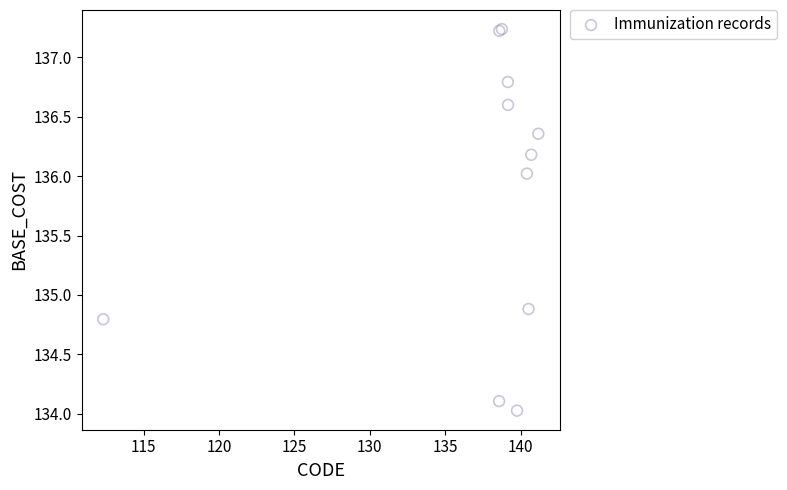

What Y value in the scatter plot is closest to 135?

134.9